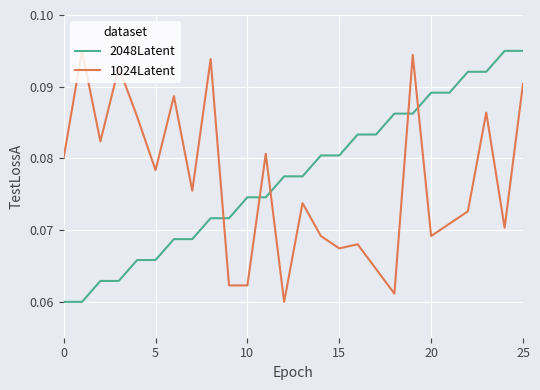

How many intersections are there between 1024Latent and 2048Latent?

5